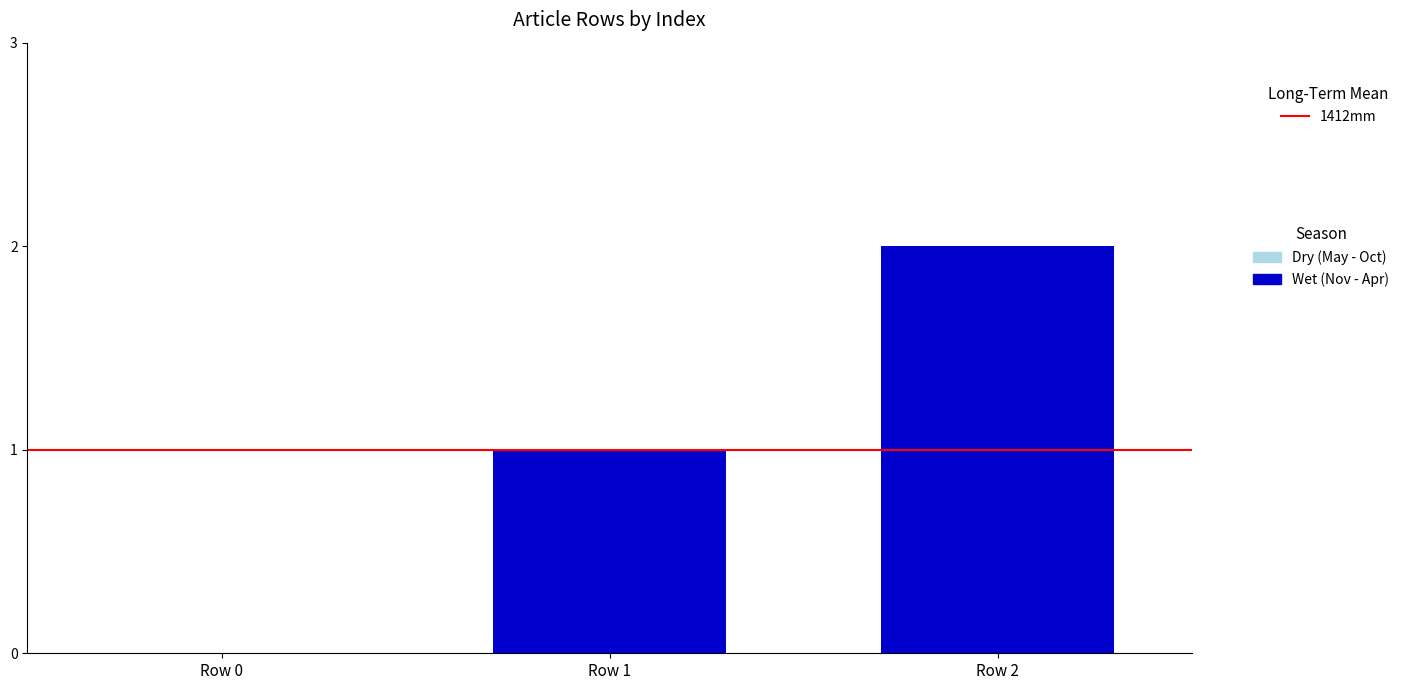

The value at Row 2 is 3. True or false?

False